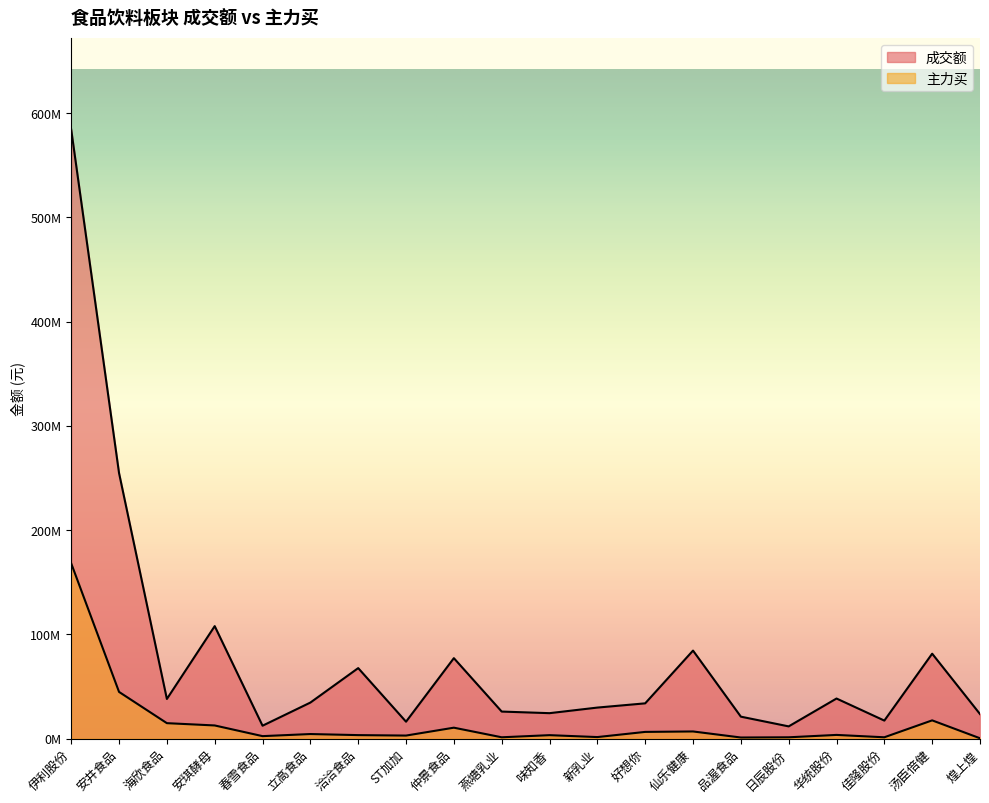

Where is 成交额 nearest to the value 297938579?

安井食品